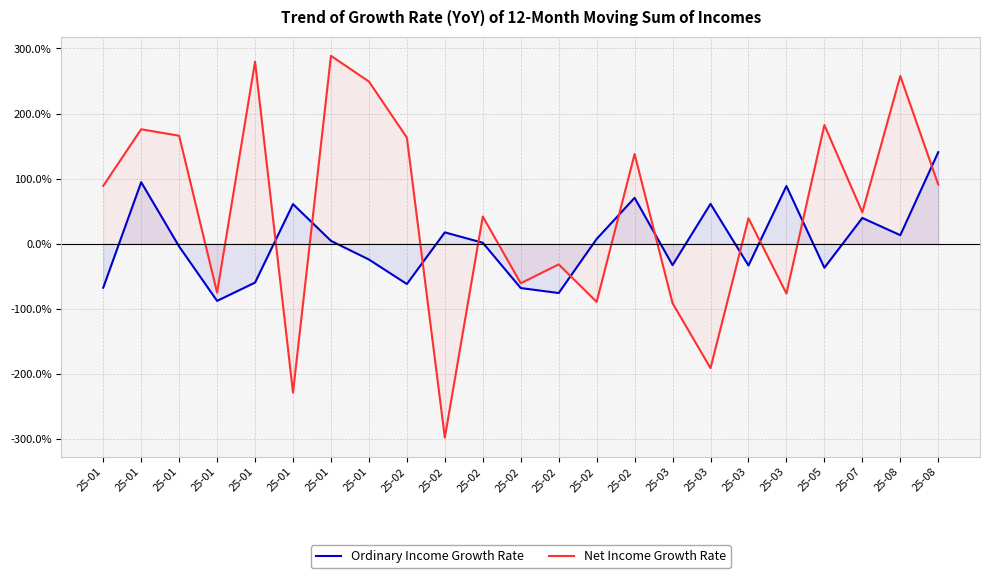

Which series has the largest total across all categories?

Net Income Growth Rate